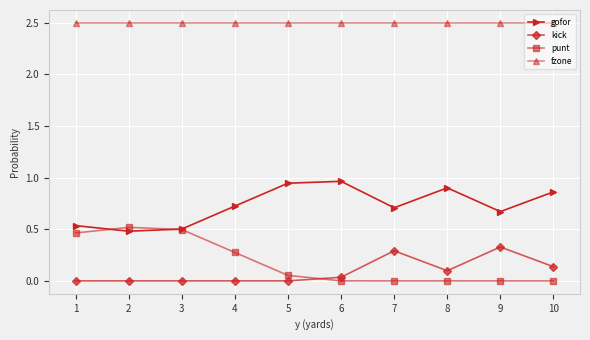

What is the difference between the highest and lowest values at 7?

2.5